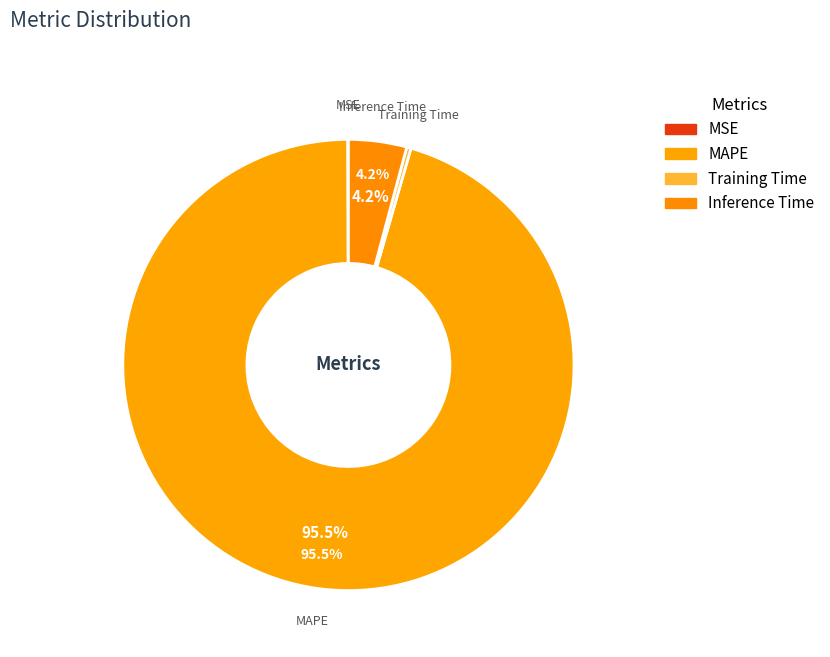

Which has a higher value, Training Time or Inference Time?

Inference Time